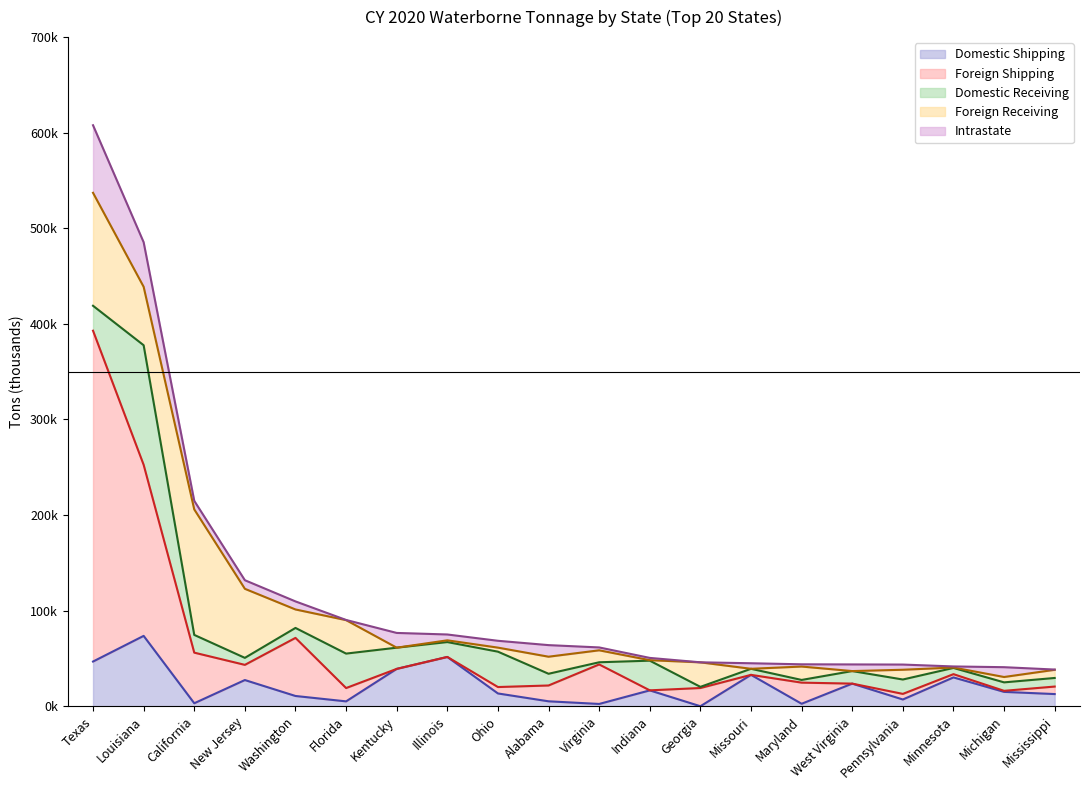

What is the label of the 3rd point from the right?

Minnesota